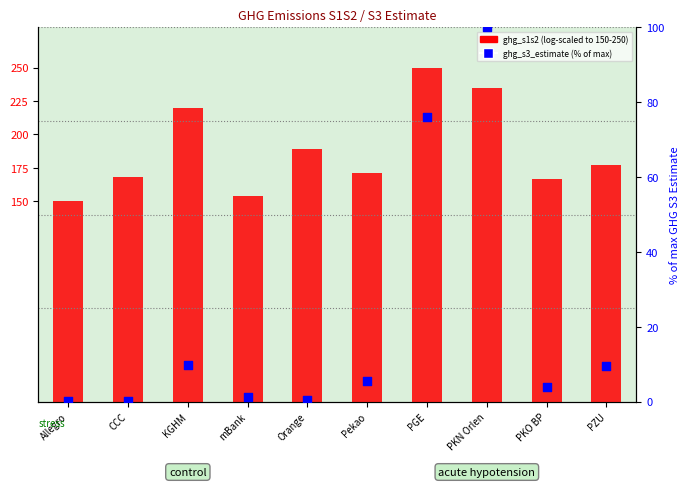

Which series contains the lowest Y value?

ghg_s3_estimate